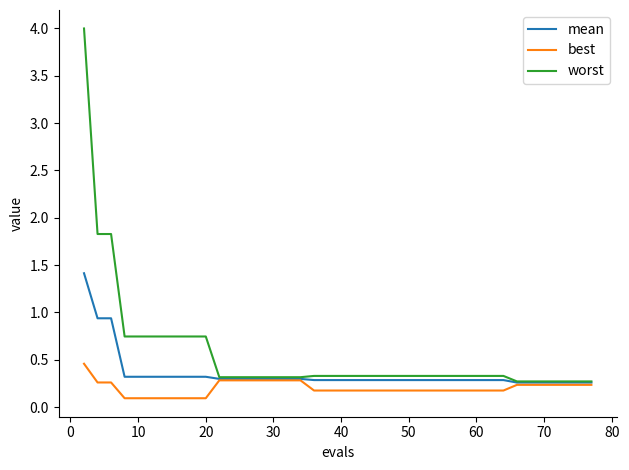

List the series in order of their peak value, highest first.

worst, mean, best